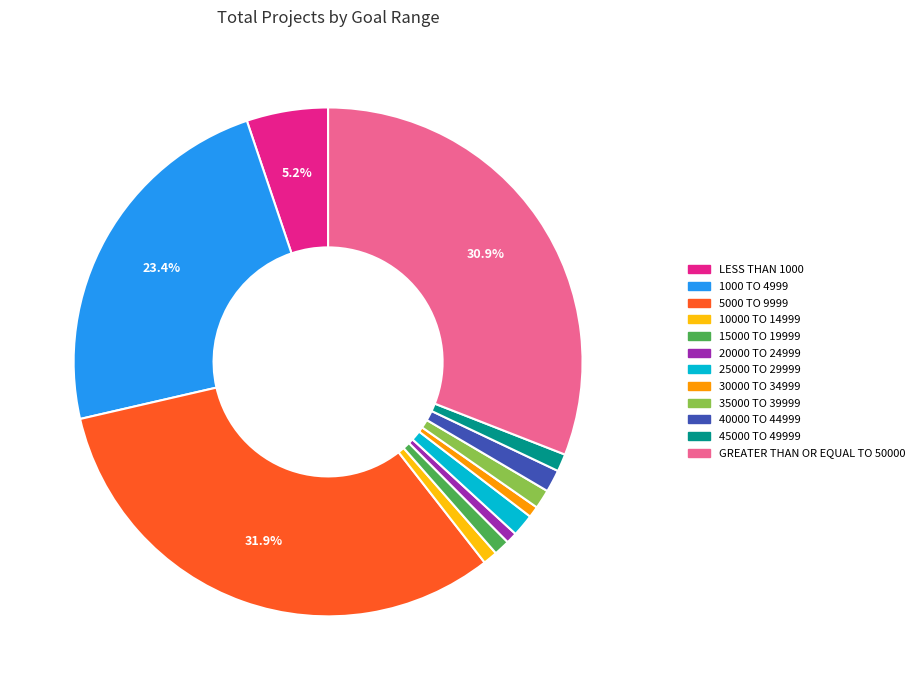

To the nearest percent, what portion does 20000 TO 24999 represent?

1%